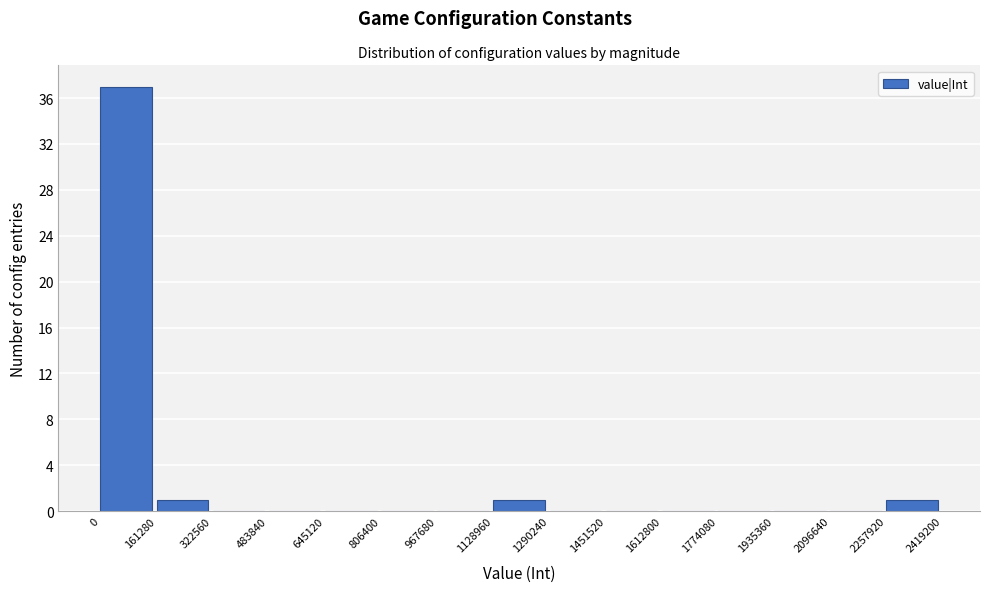

Over which range of the x-axis is the bar tallest?

0 to 161280